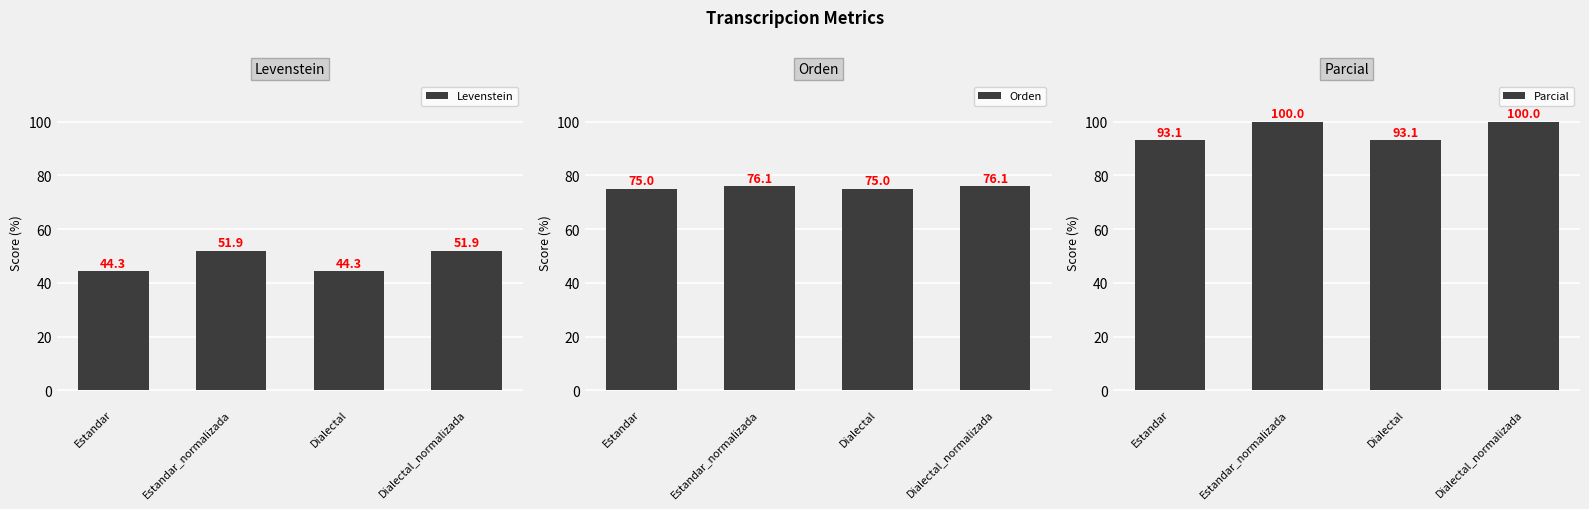

Reading left to right, what are all the values shown in this chart?

Levenstein: Estandar=44.3	Estandar_normalizada=51.9	Dialectal=44.3	Dialectal_normalizada=51.9
Orden: Estandar=75.0	Estandar_normalizada=76.1	Dialectal=75.0	Dialectal_normalizada=76.1
Parcial: Estandar=93.1	Estandar_normalizada=100.0	Dialectal=93.1	Dialectal_normalizada=100.0